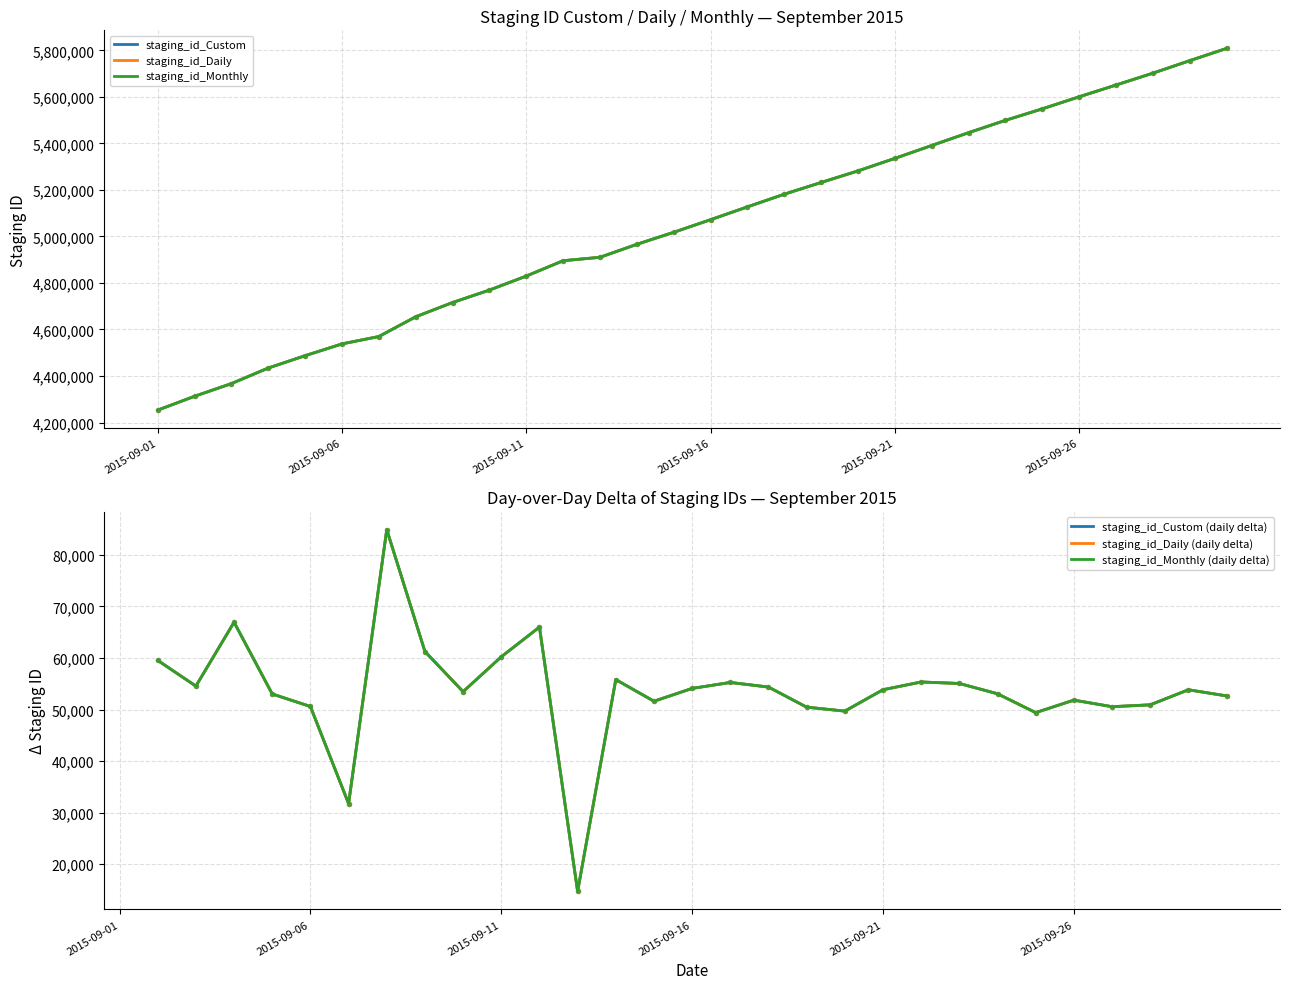

At which category is the sum across all series the highest?

2015-09-30